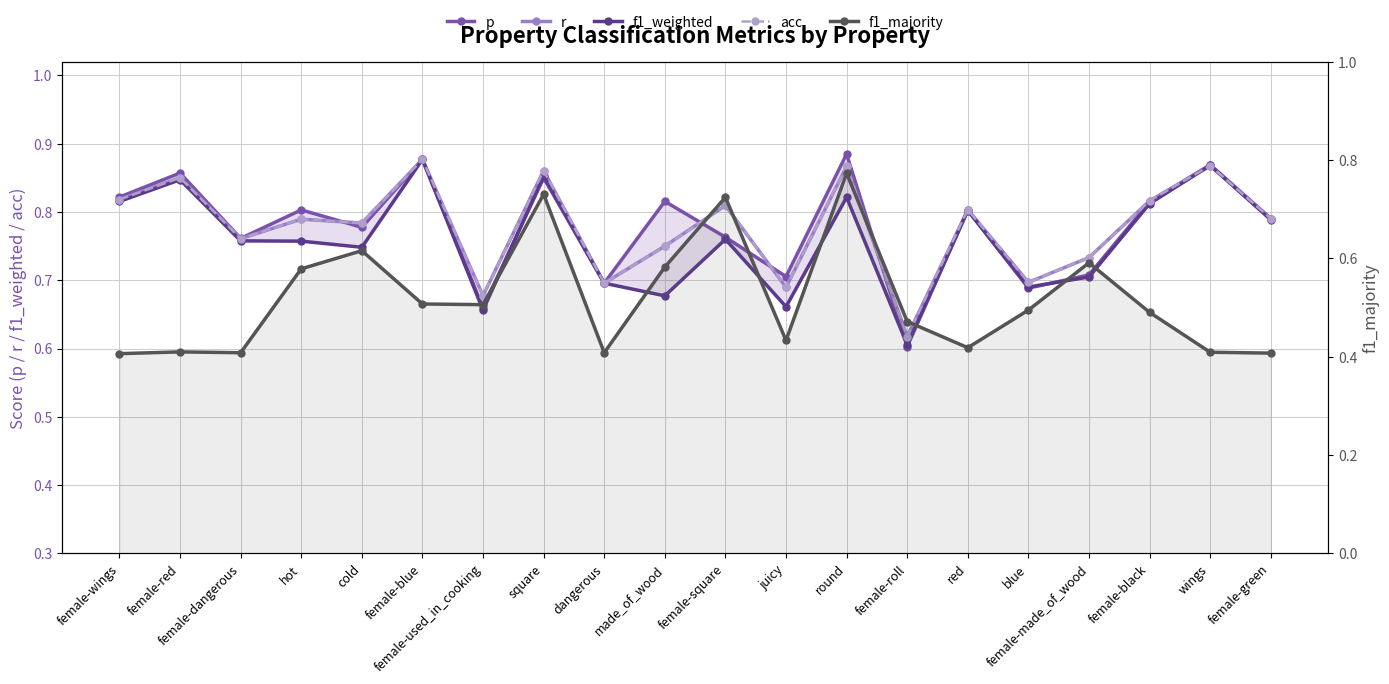

Which series has the largest range (max minus min)?

f1_majority